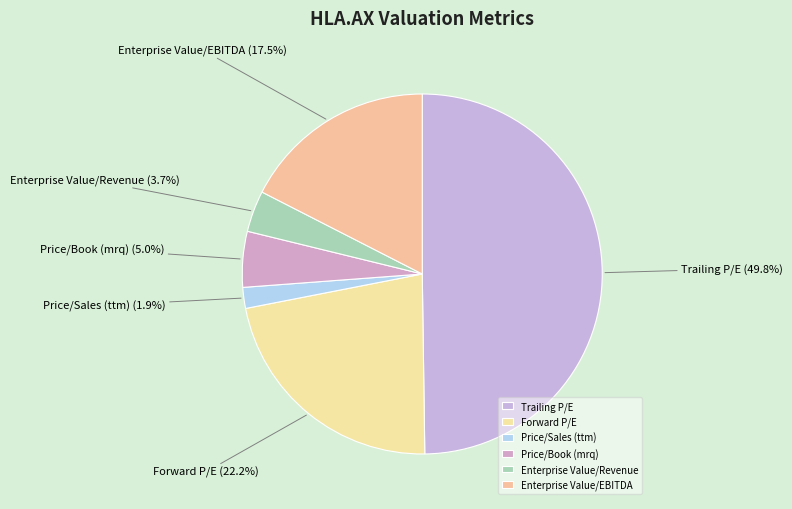

The Enterprise Value/EBITDA slice represents 10% of the pie. True or false?

False